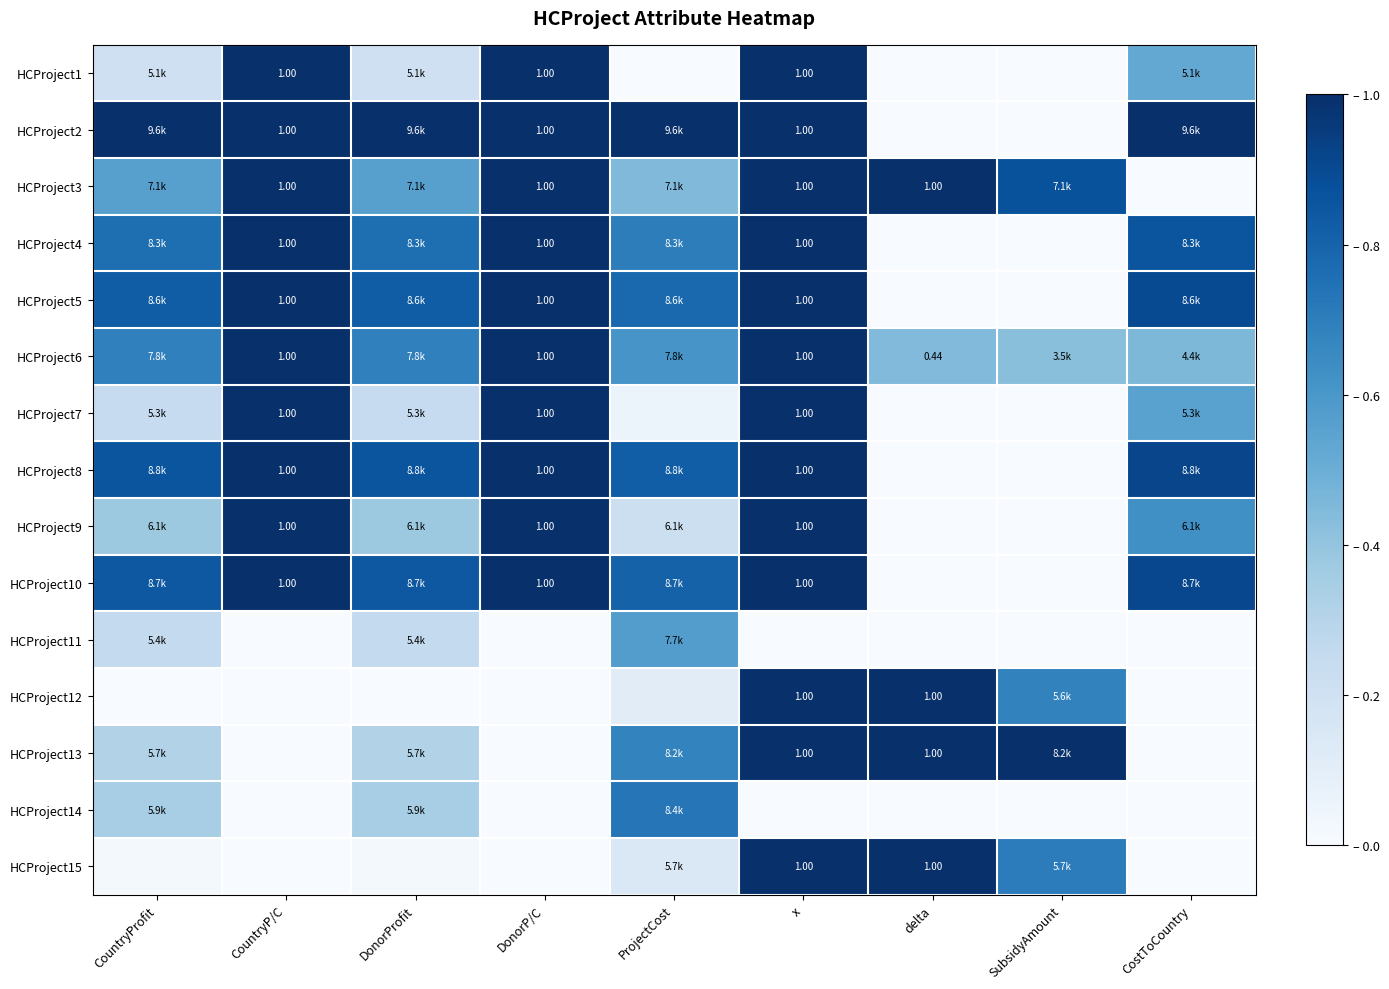

How many series are shown in this chart?

15